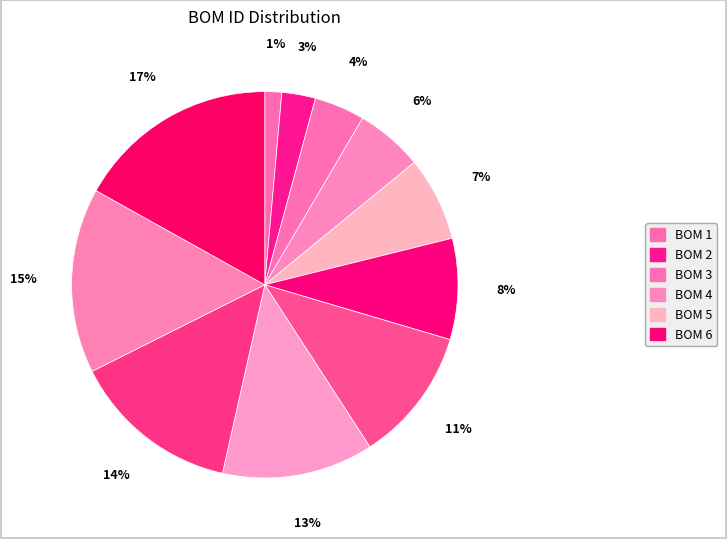

Which category has the biggest portion of the pie?

12